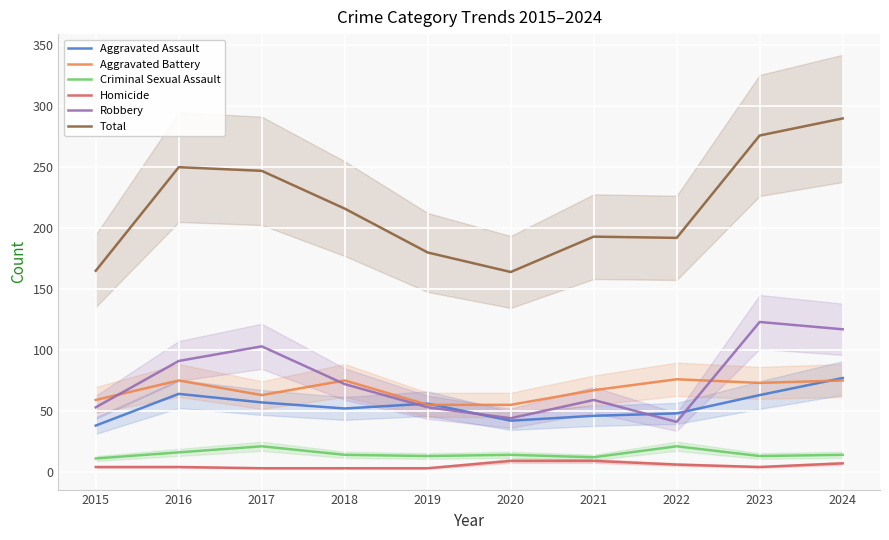

Where is the first local minimum for Aggravated Assault?

2018